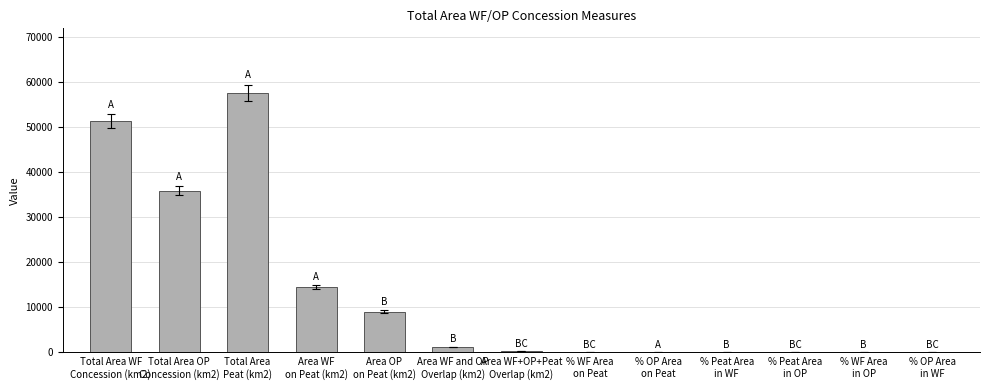

Is it true that the value at Total Area OP
Concession (km2) is 35895.3?

True